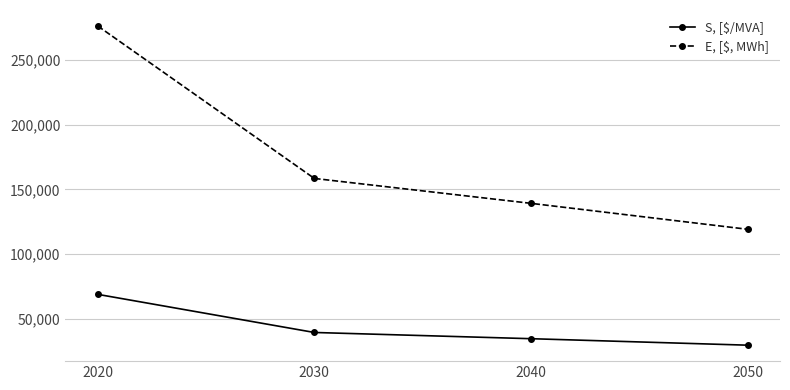

Reading left to right, transcribe all the data shown in this chart.

S, [$/MVA]: 2020=69000	2030=39600	2040=34800	2050=29800
E, [$, MWh]: 2020=276000	2030=158400	2040=139200	2050=119200